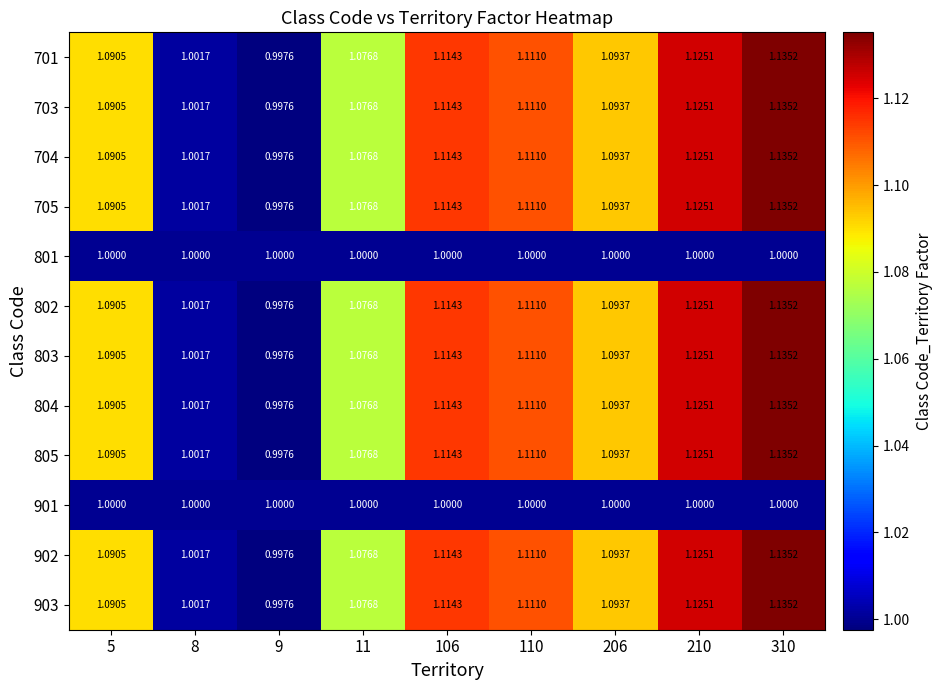

Is the value of 902 at 310 greater than the value of 802 at 206?

Yes